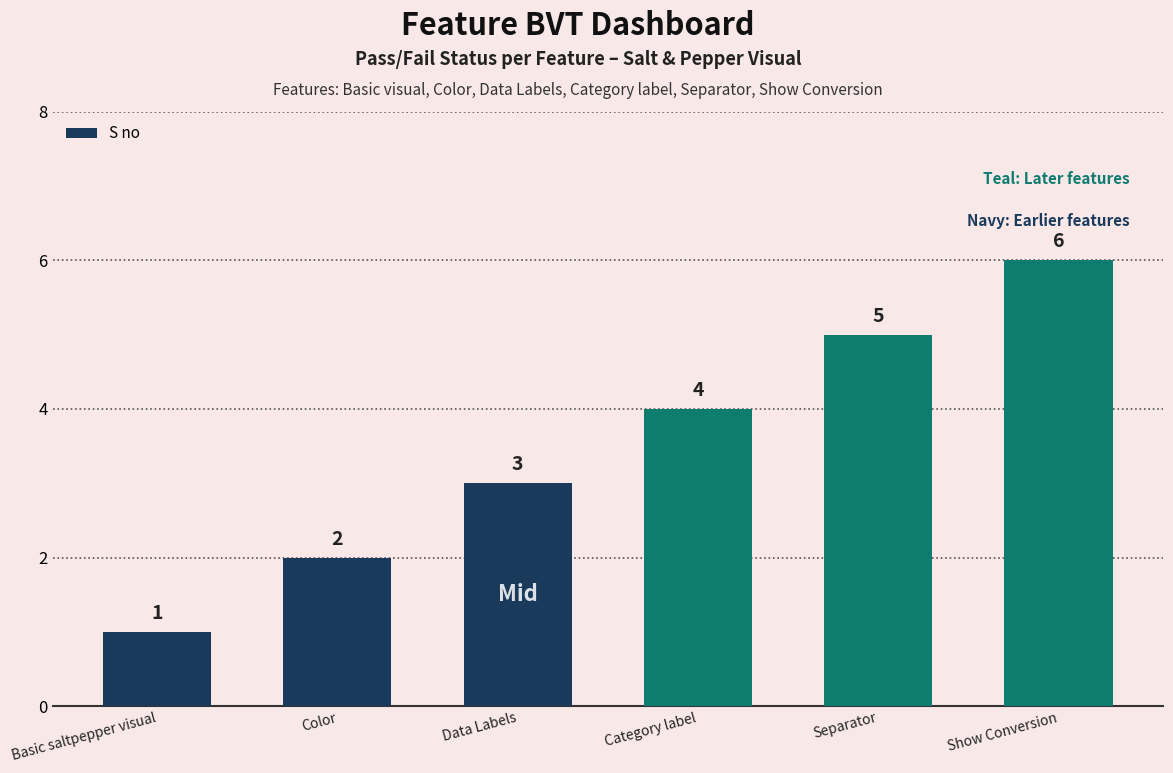

Reading right to left, transcribe all the data shown in this chart.

Show Conversion=6	Separator=5	Category label=4	Data Labels=3	Color=2	Basic saltpepper visual=1